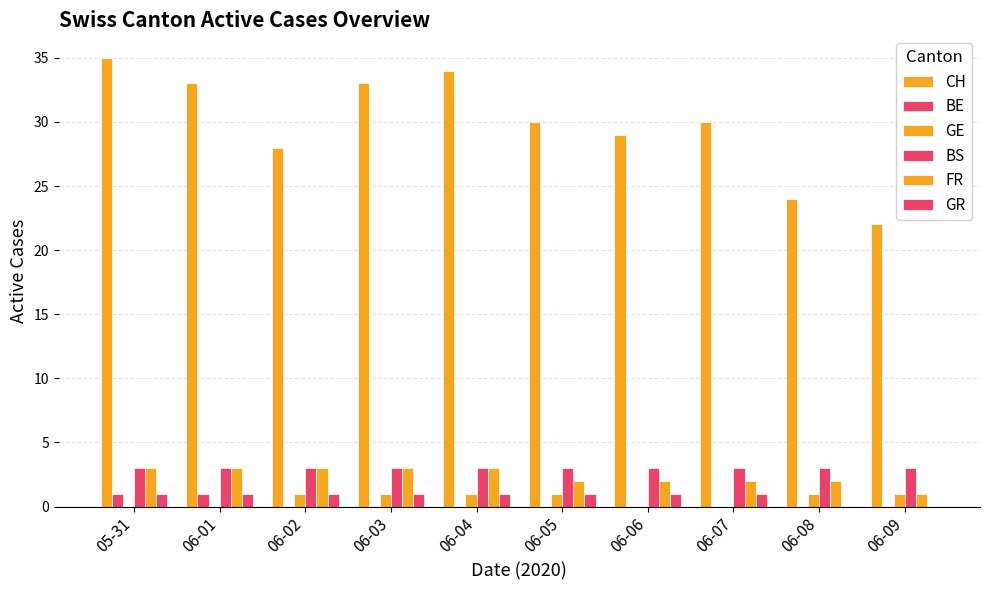

What is the difference between the highest and lowest values at 06-02?

28